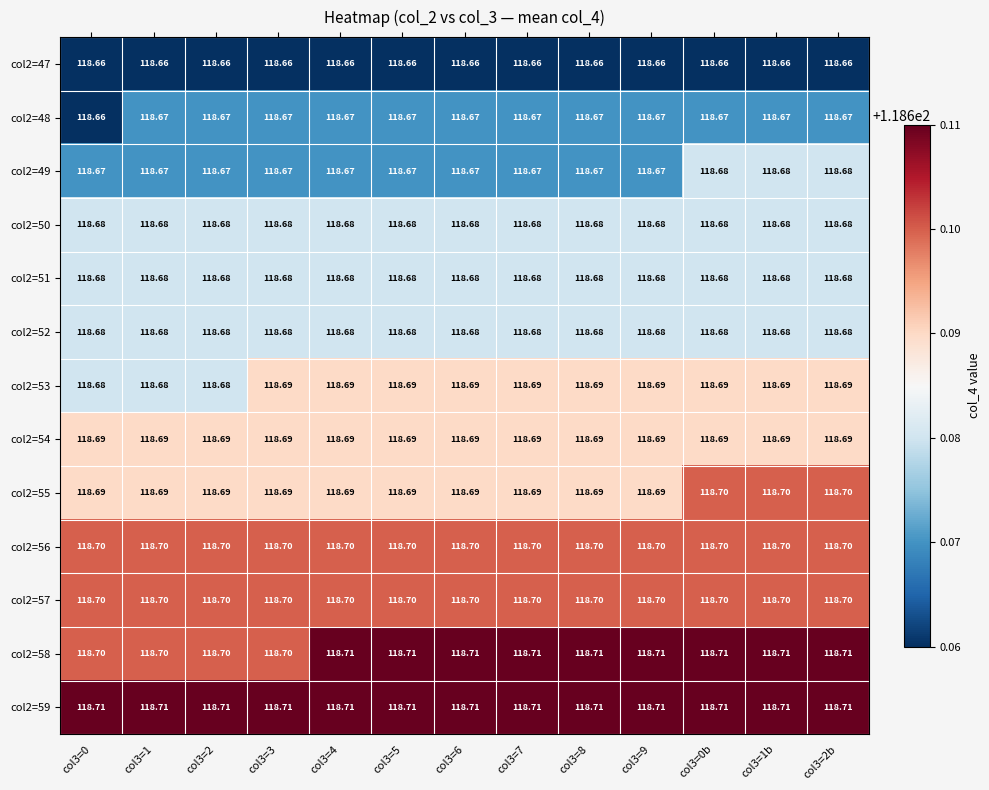

Count the number of data series in this chart.

13